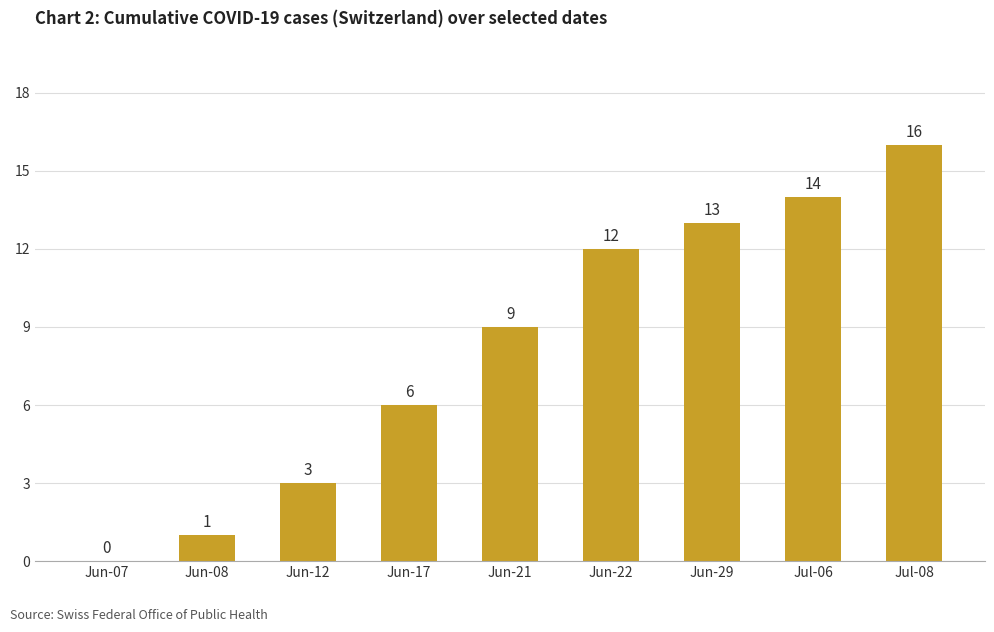

At which label is the value closest to 8?

Jun-21